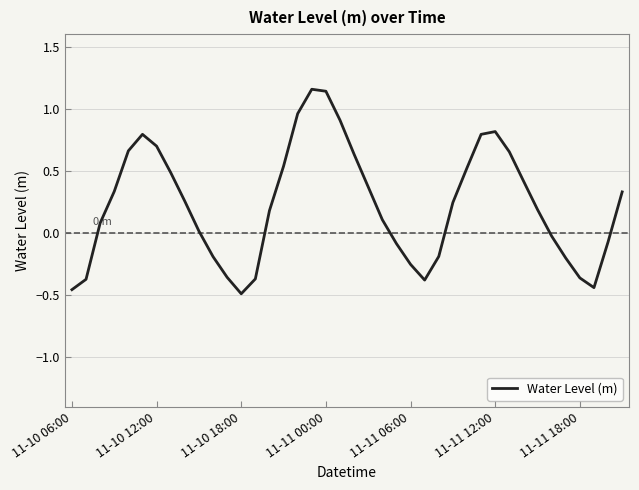

What is the sum of all values?

9.0